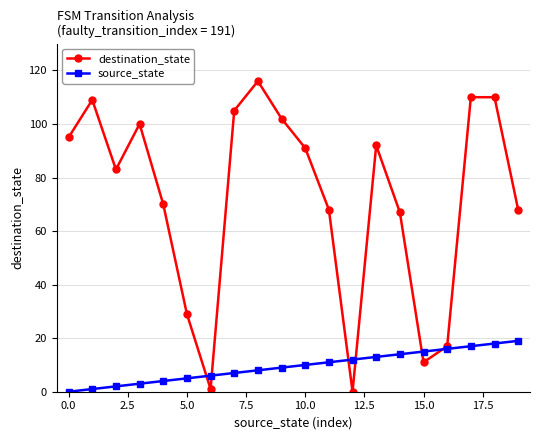

What is the greatest value displayed?

116